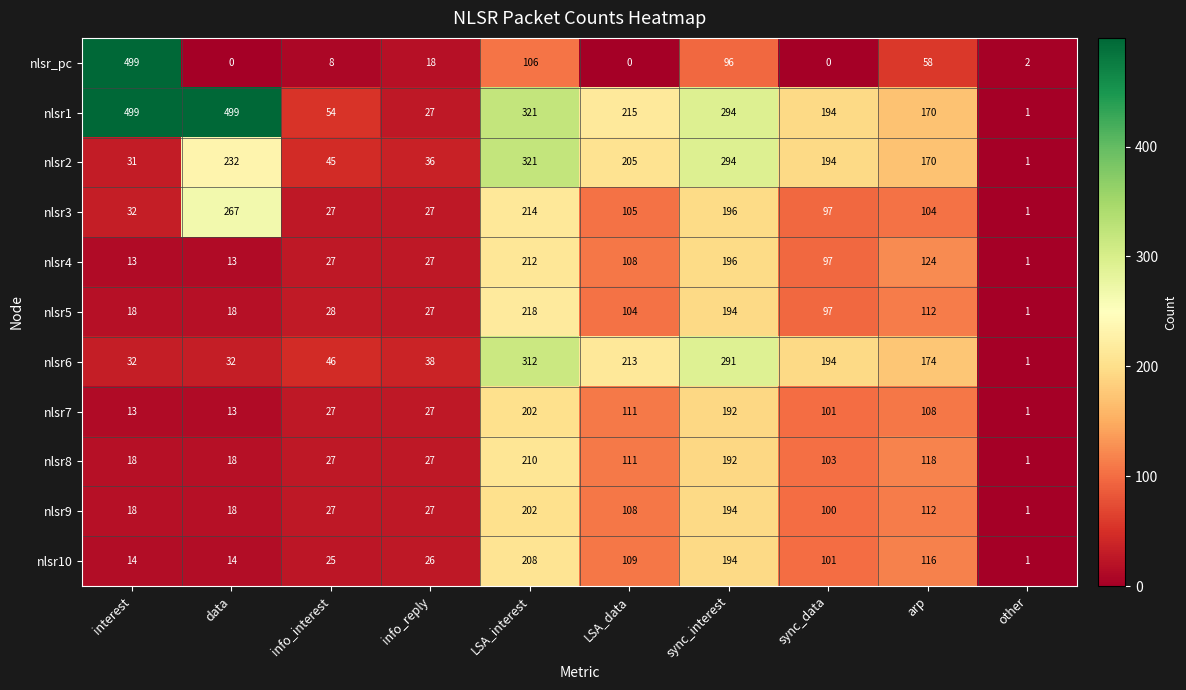

Is it true that nlsr2 equals 1 at other?

True